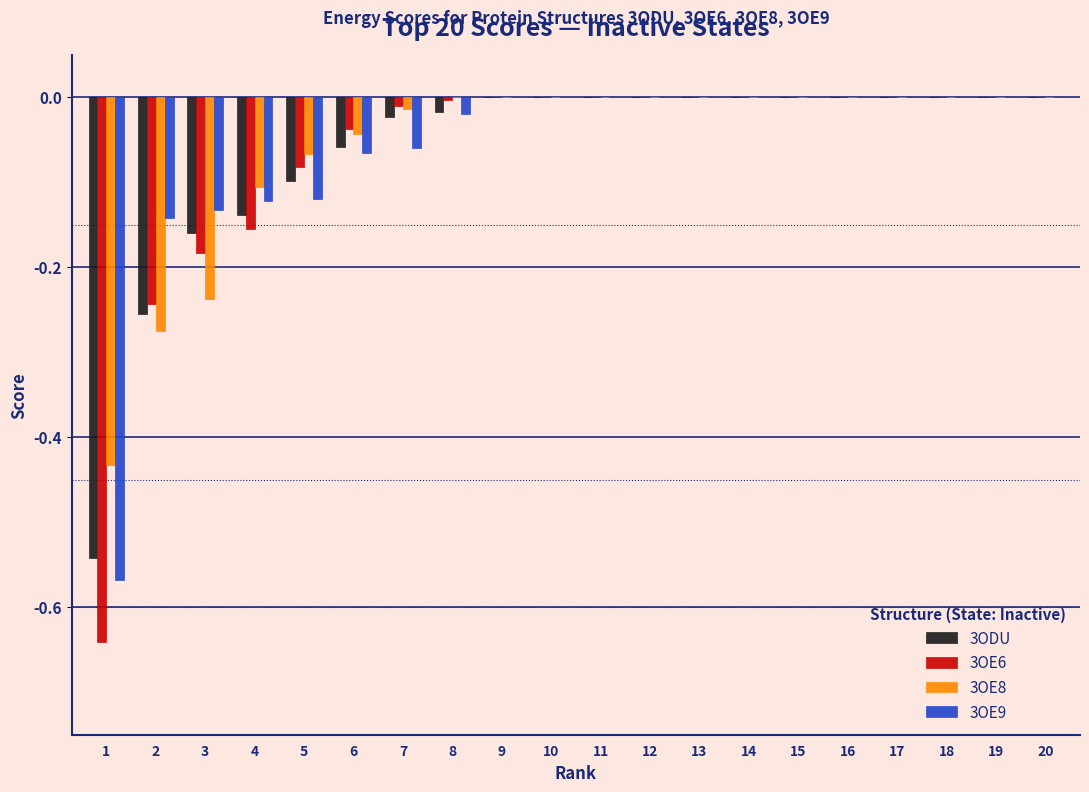

The 3ODU series shows -0.1 at 5. True or false?

True